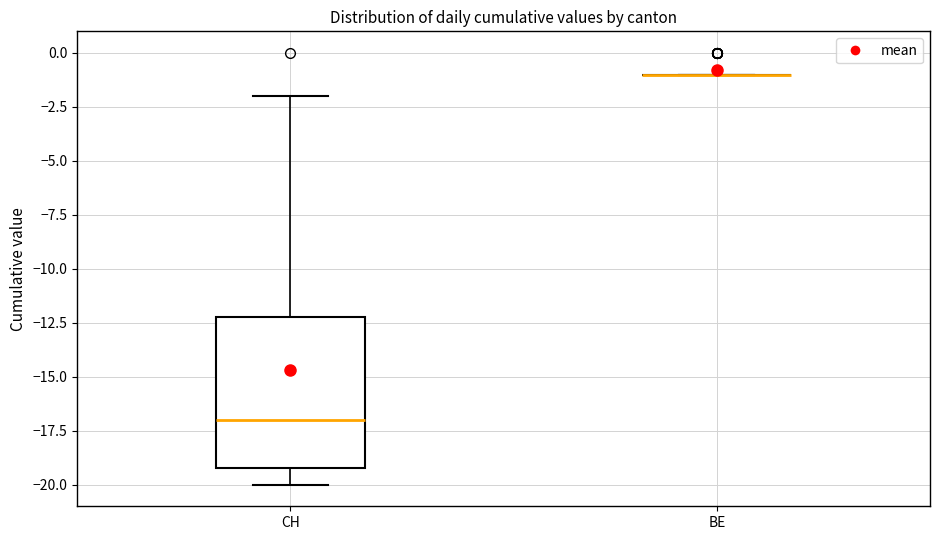

Reading left to right, transcribe this box plot: for each box, give where its median line is, the range the box spans, and where its two whiskers end, as read against the y-axis. The values are not printed on the chart, so give them approximately, as read against the axis.

CH: median -17, box -19 to -12, whiskers -20 to -2
BE: box collapsed to a line at -1, whiskers -1 to -1